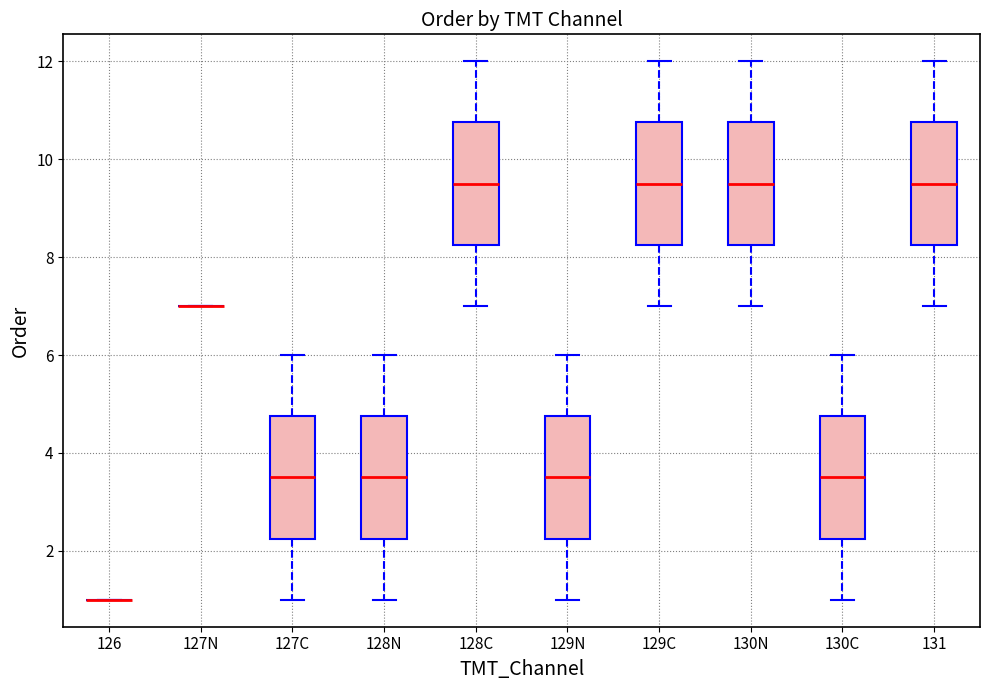

Reading left to right, transcribe this box plot: for each box, give where its median line is, the range the box spans, and where its two whiskers end, as read against the y-axis. The values are not printed on the chart, so give them approximately, as read against the axis.

126: box collapsed to a line at 1.0, whiskers 1.0 to 1.0
127N: box collapsed to a line at 7.0, whiskers 7.0 to 7.0
127C: median 3.6, box 2.2 to 4.8, whiskers 1.0 to 6.0
128N: median 3.6, box 2.2 to 4.8, whiskers 1.0 to 6.0
128C: median 9.6, box 8.2 to 10.8, whiskers 7.0 to 12.0
129N: median 3.6, box 2.2 to 4.8, whiskers 1.0 to 6.0
129C: median 9.6, box 8.2 to 10.8, whiskers 7.0 to 12.0
130N: median 9.6, box 8.2 to 10.8, whiskers 7.0 to 12.0
130C: median 3.6, box 2.2 to 4.8, whiskers 1.0 to 6.0
131: median 9.6, box 8.2 to 10.8, whiskers 7.0 to 12.0